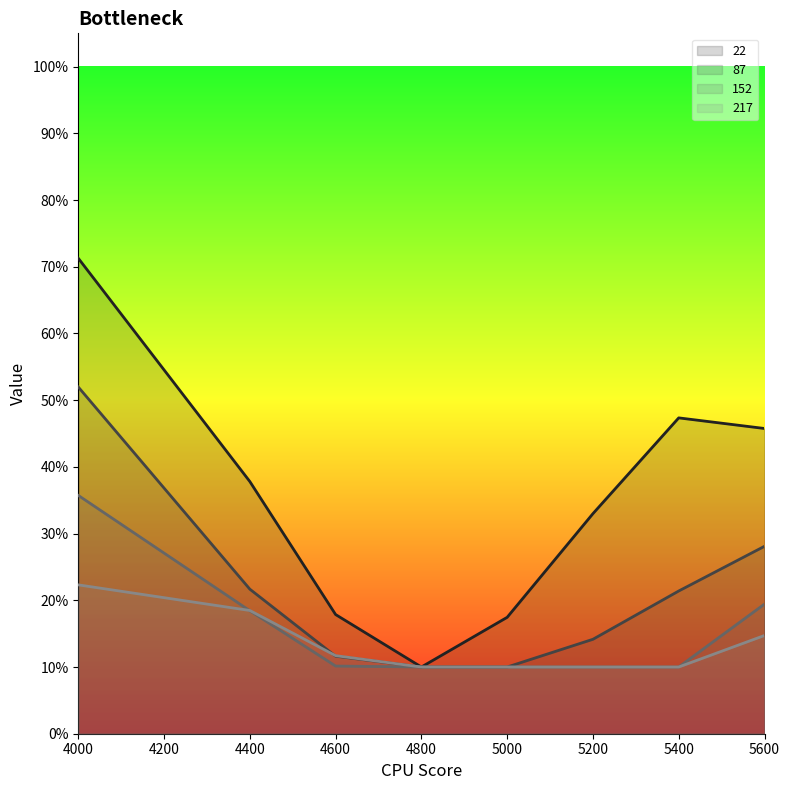

Between 4000 and 5000, which series saw the biggest shift?

22